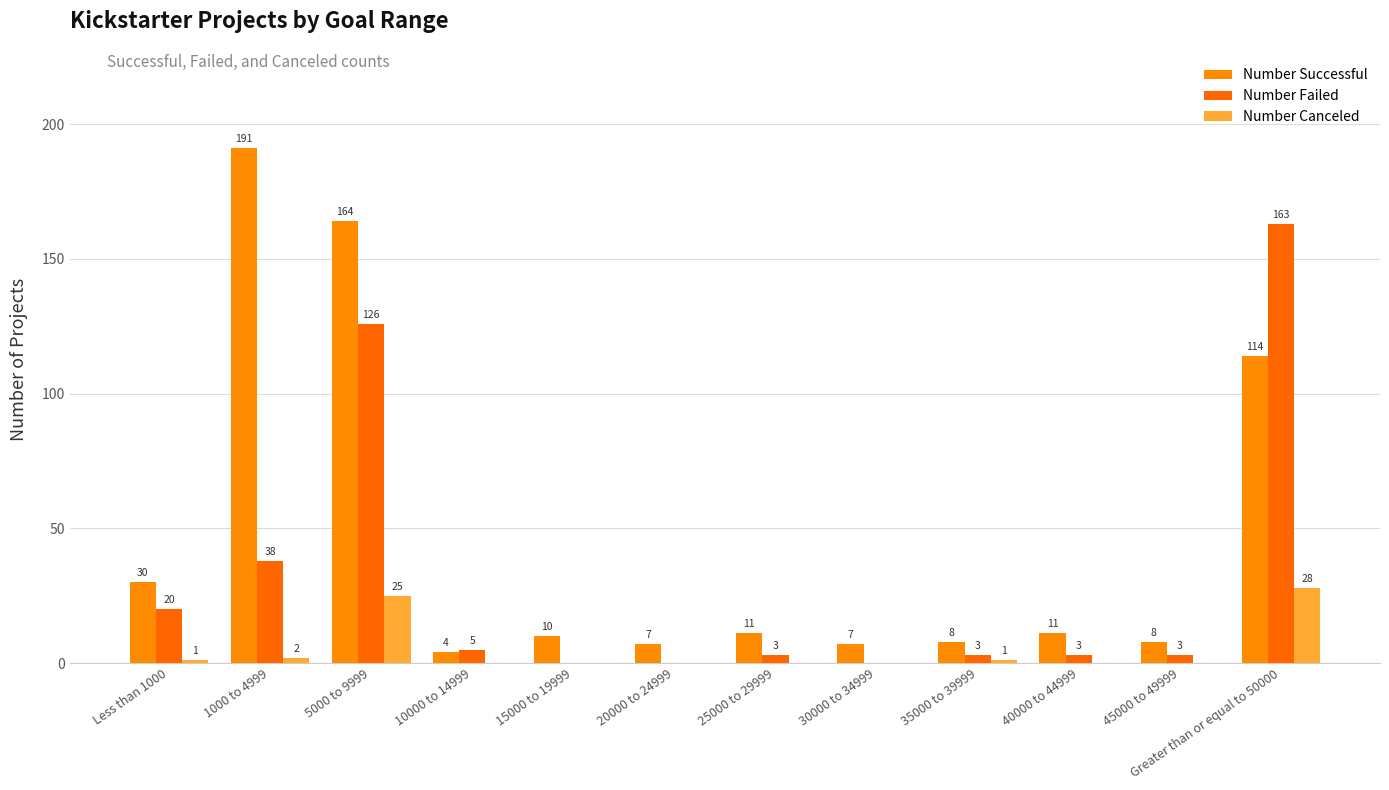

What is the sum of all Number Failed values?

364